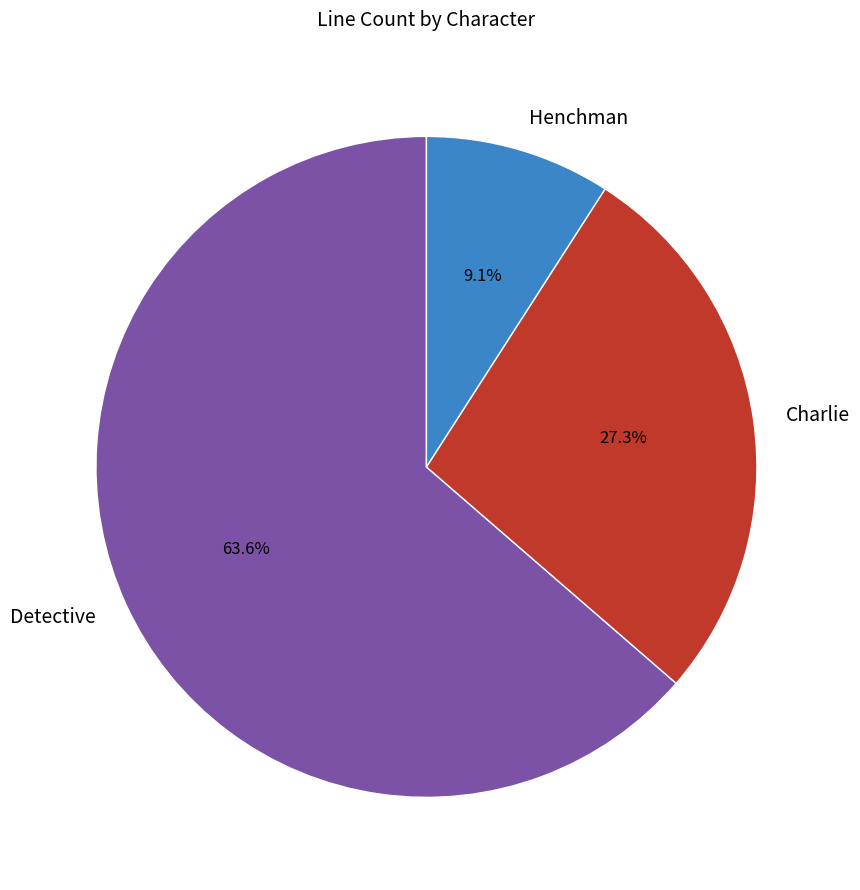

Between Charlie and Detective, which is larger?

Detective